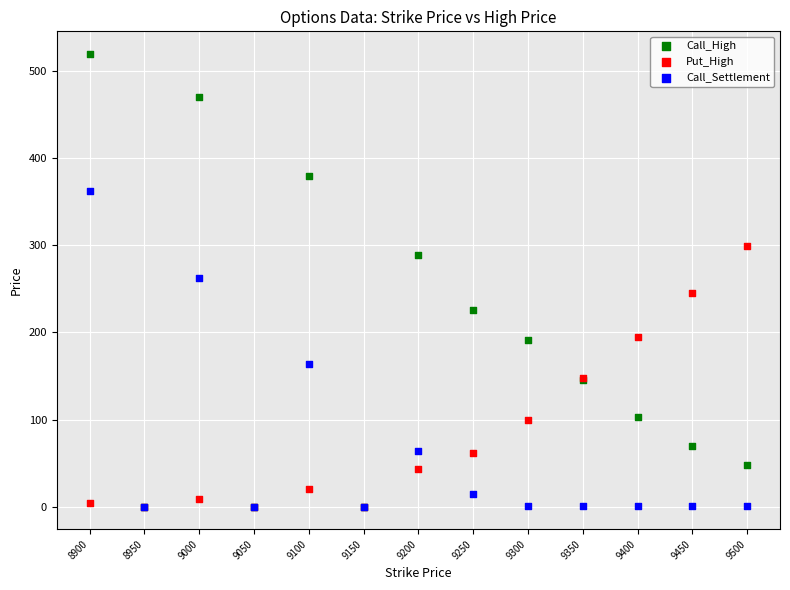

Which series reaches the maximum Y coordinate?

Call_High